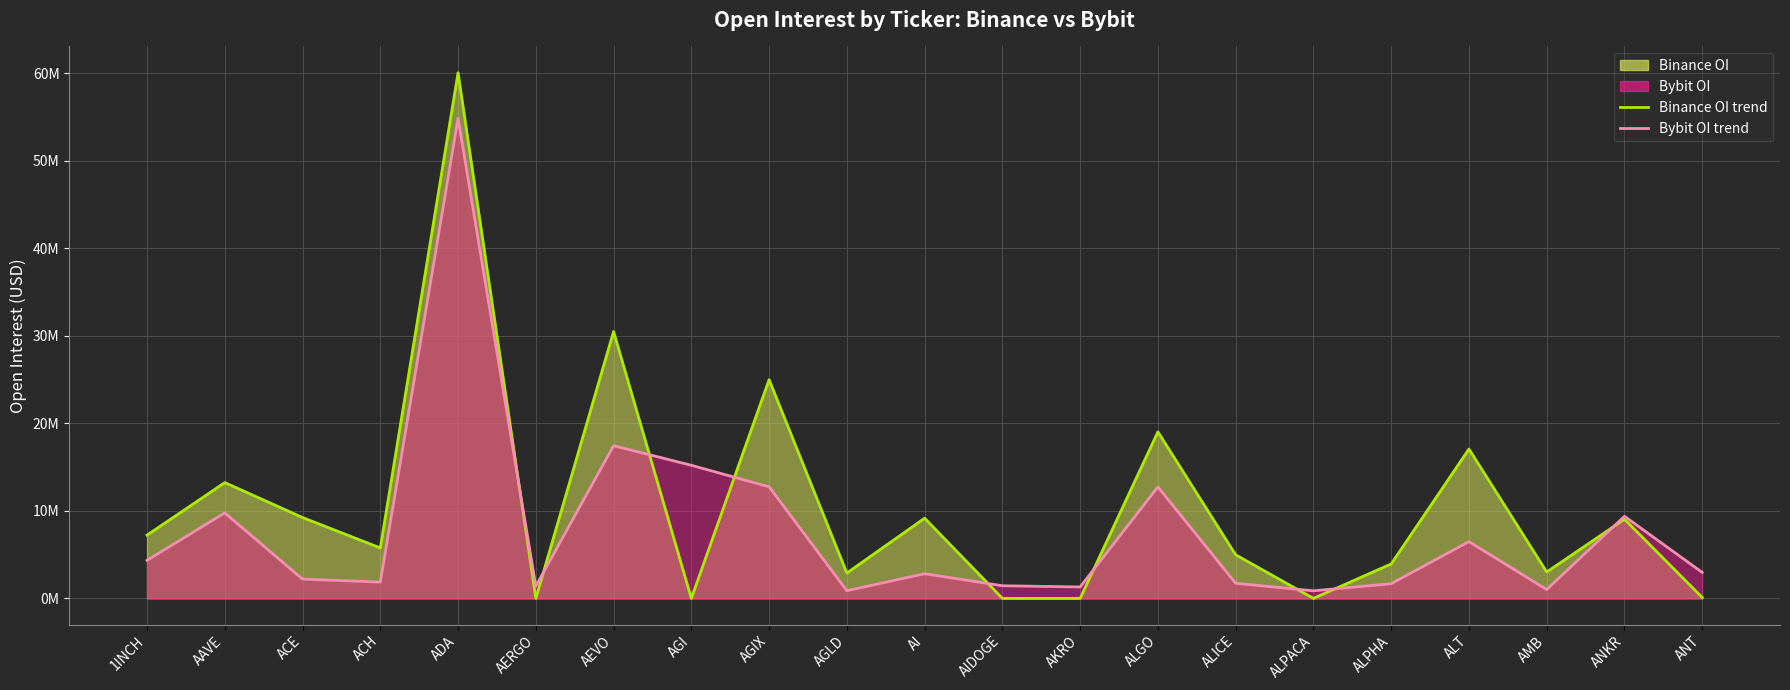

The Binance_OI trend series shows 8575528 at ACH. True or false?

False